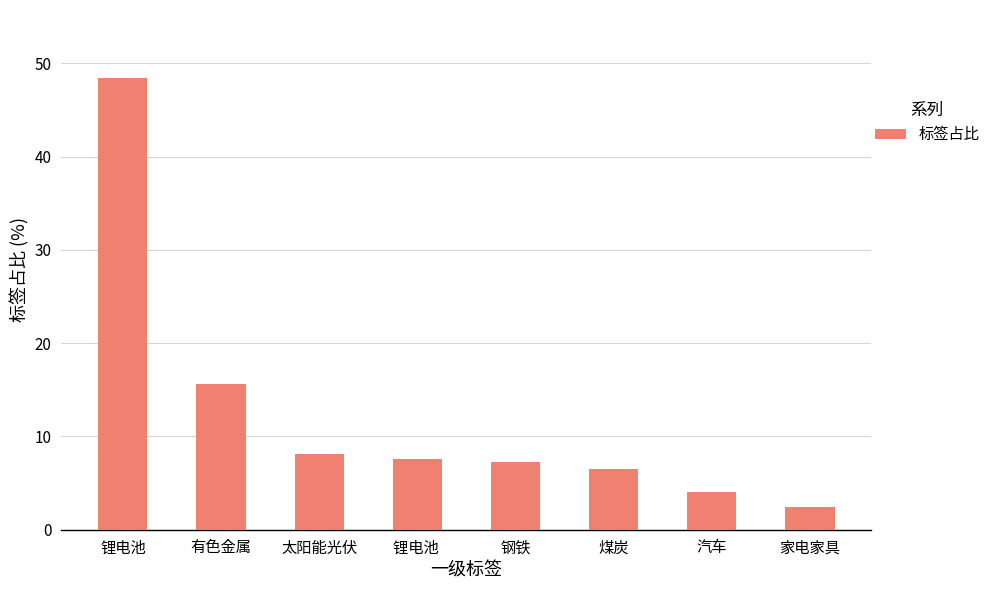

What is the change in value from 太阳能光伏 to 煤炭?

-1.7